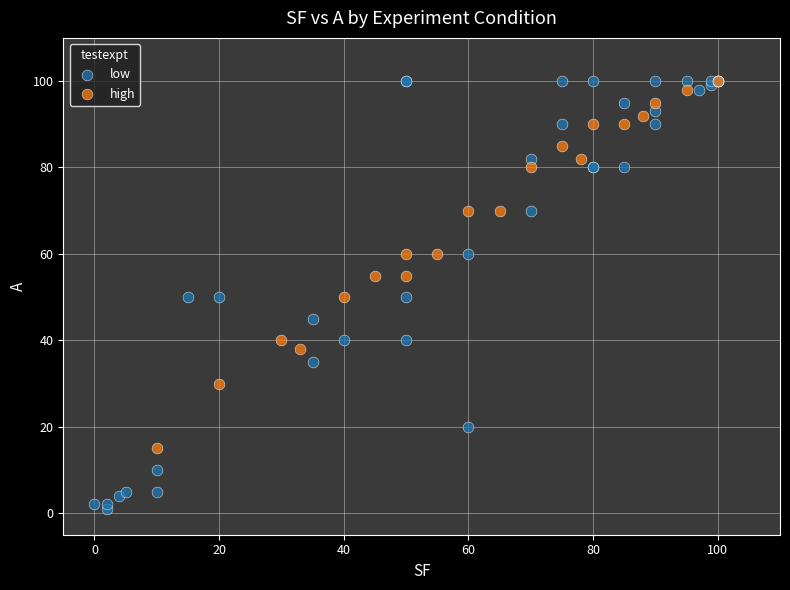

Which series has the widest spread of Y values?

low